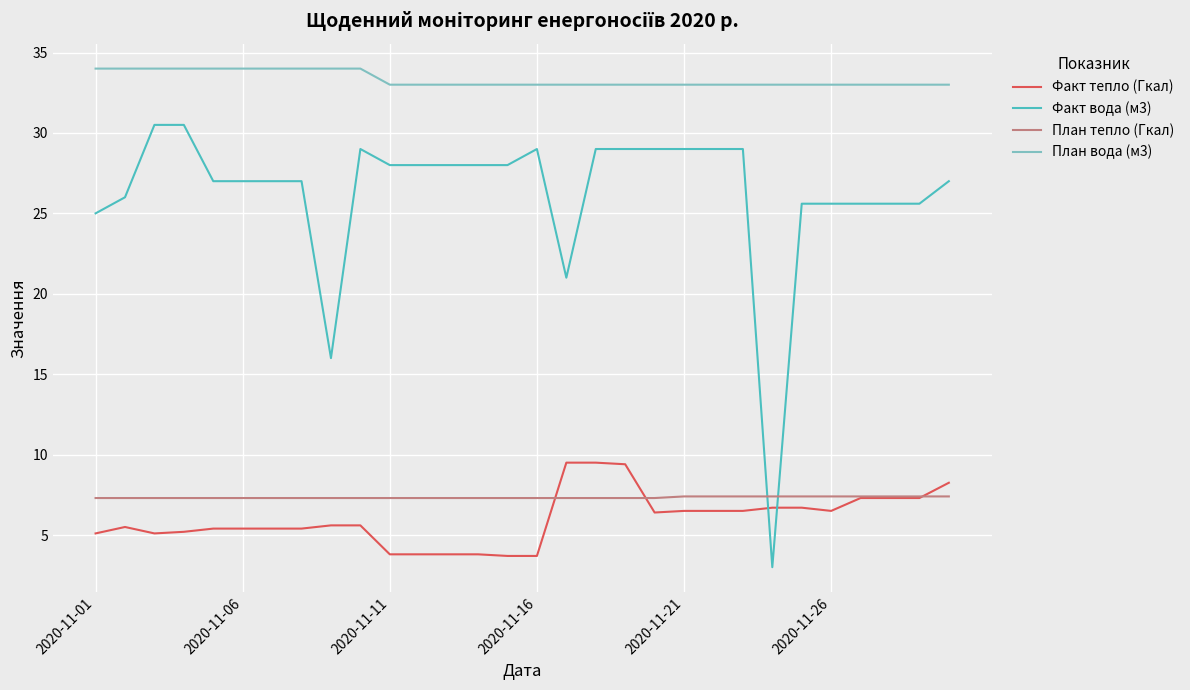

What is the maximum value for План вода (м3)?

34.0